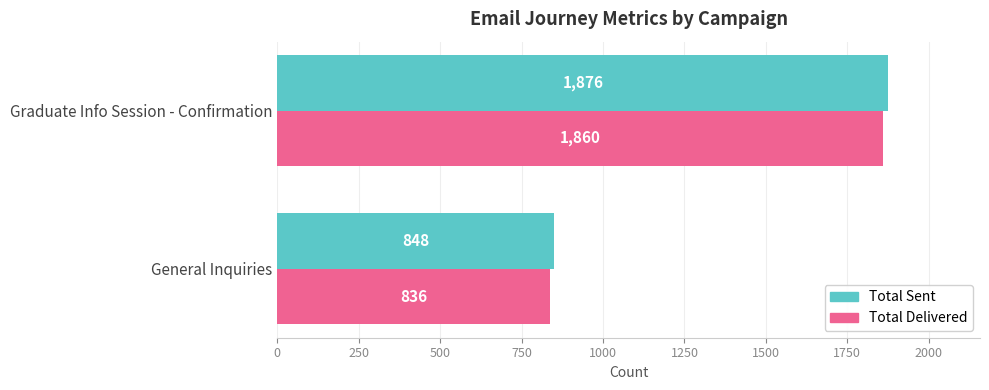

Is it true that Total Sent equals 403 at Graduate Info Session - Confirmation?

False